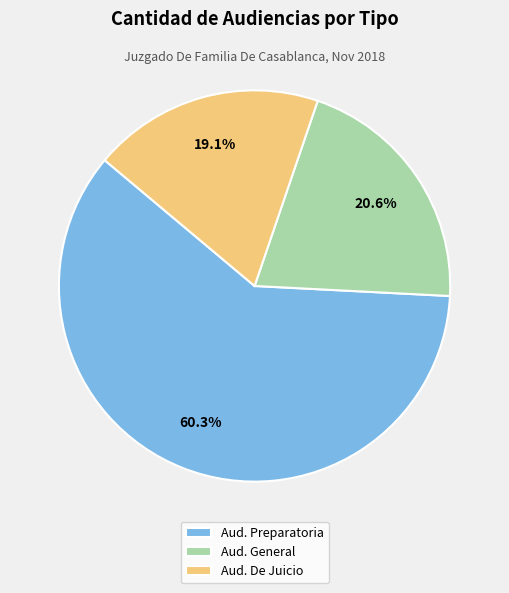

What is the largest slice in the pie chart?

Aud. Preparatoria